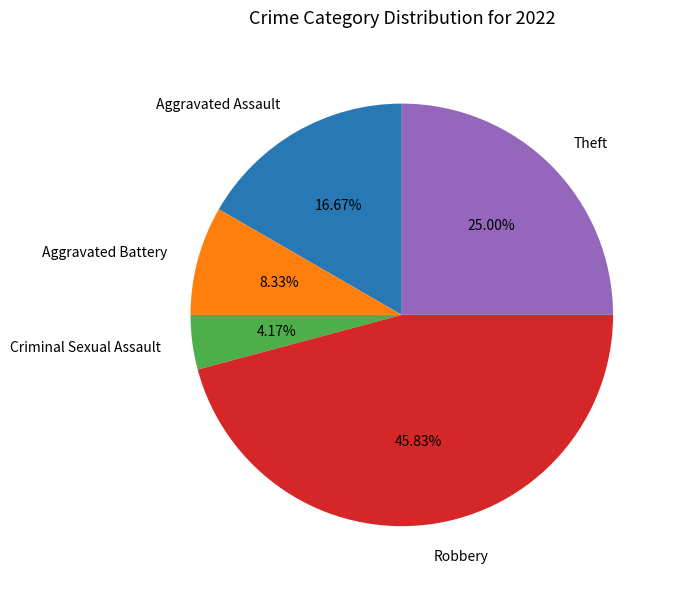

Approximately how many times larger is the value at Theft compared to Aggravated Battery?

3.0